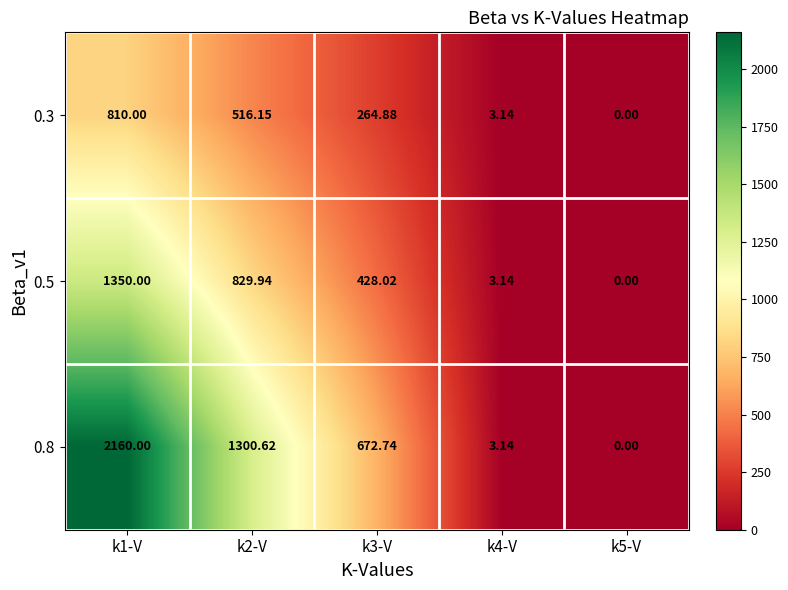

At how many categories does at least one series exceed 1691?

1